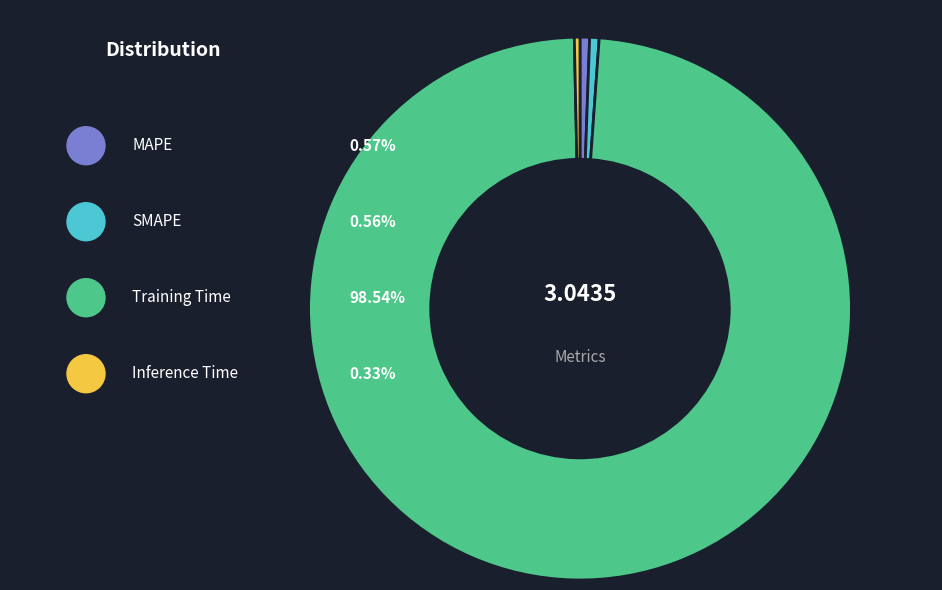

Count the number of slices in the pie.

4